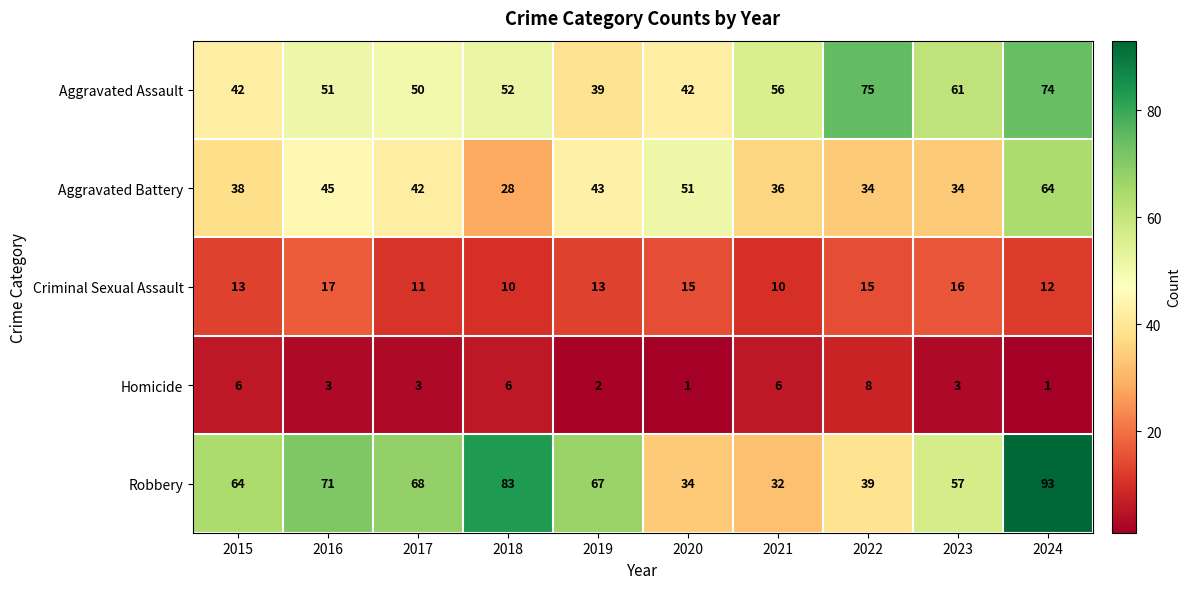

What is the total value across all series at 2019?

164